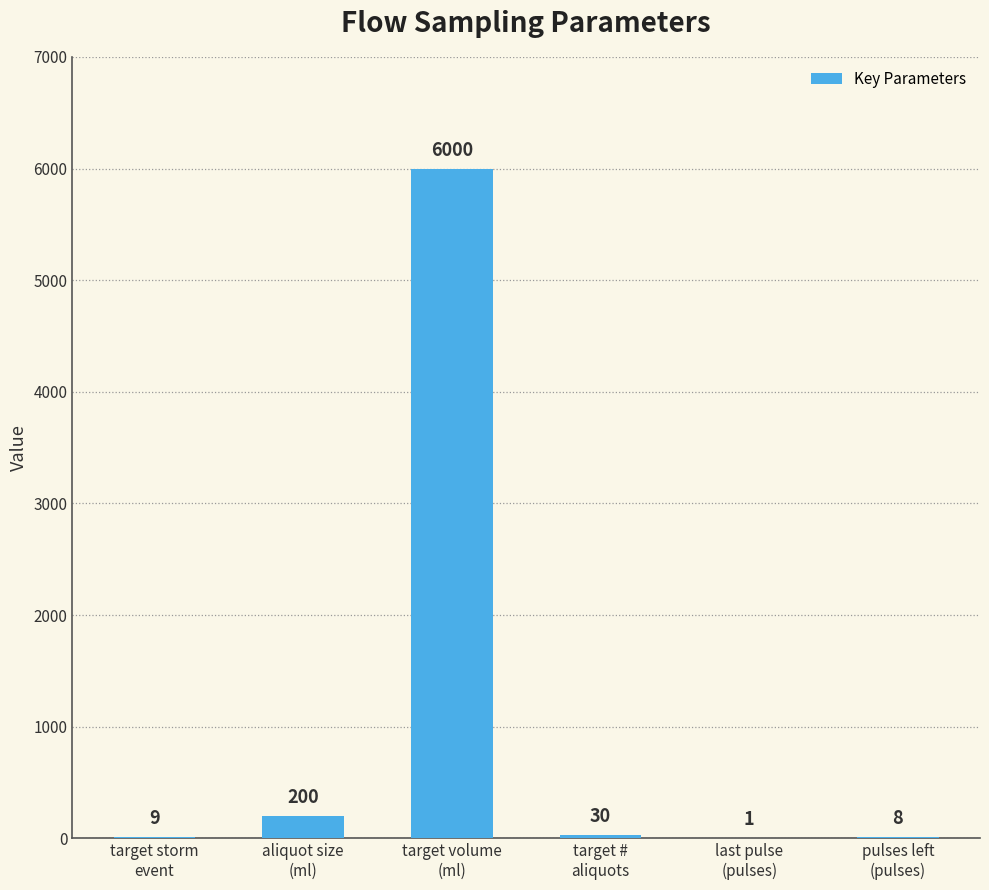

The value at target storm
event is 9. True or false?

True